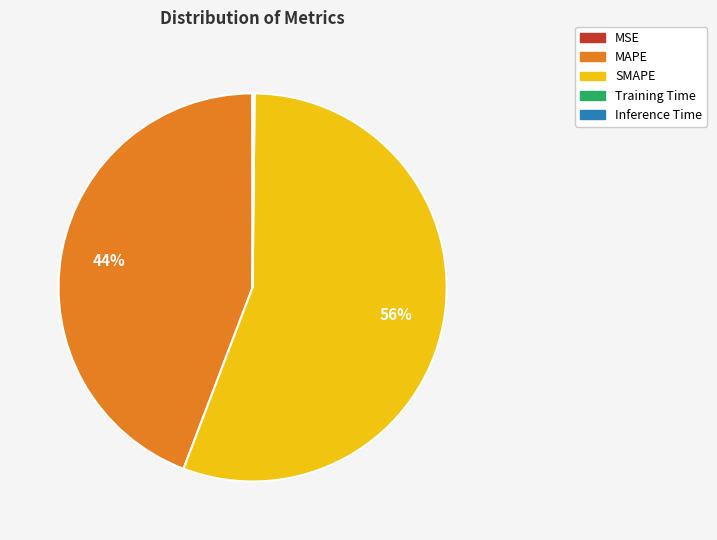

Which category has the biggest portion of the pie?

SMAPE